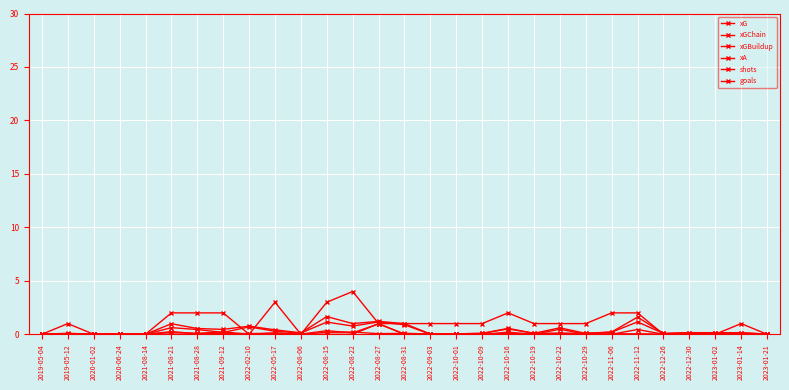

What is the sum of all xG values?

1.7